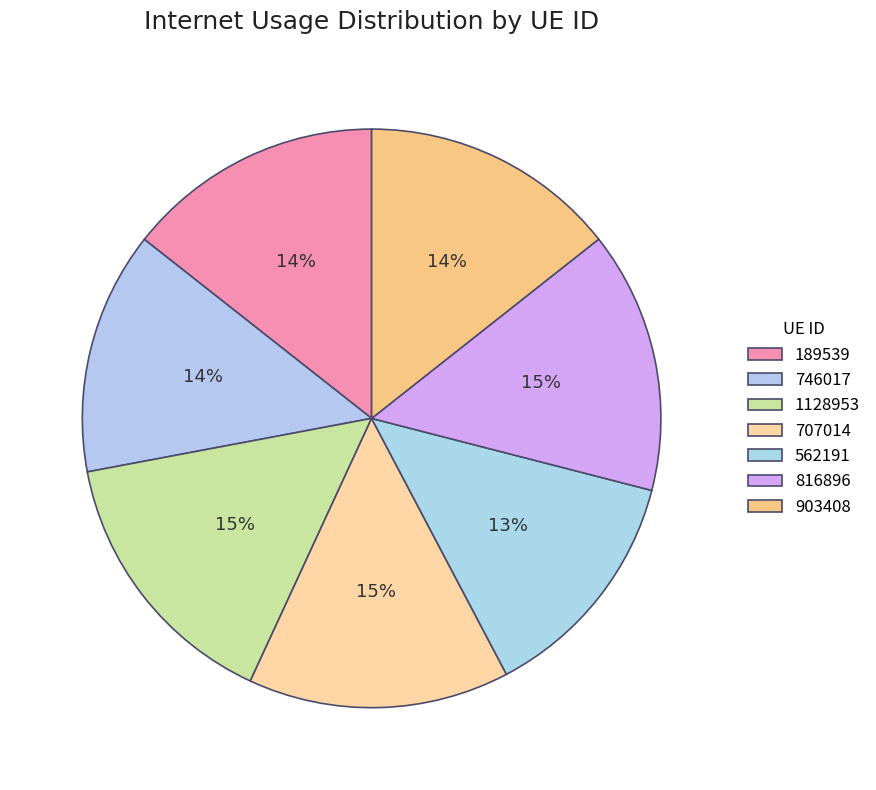

To the nearest percent, what portion does 562191 represent?

13%